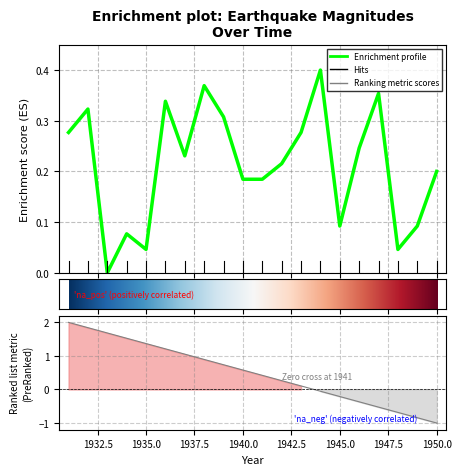

Reading left to right, list all the values displayed in this chart.

0.3	0.3	0.0	0.1	0.0	0.3	0.2	0.4	0.3	0.2	0.2	0.2	0.3	0.4	0.1	0.2	0.4	0.0	0.1	0.2